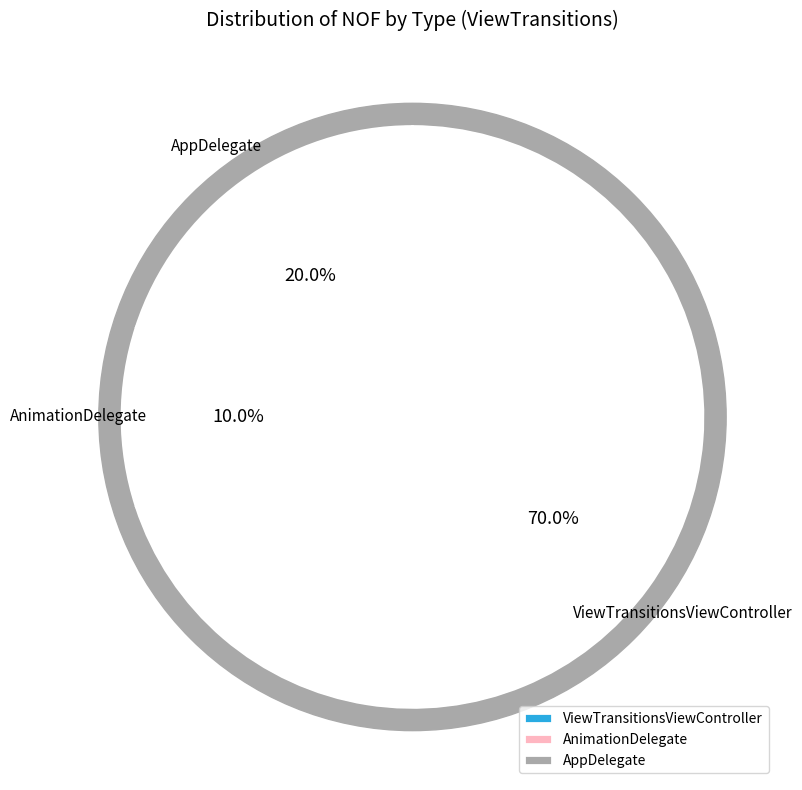

What percentage is the ViewTransitionsViewController slice, to the nearest percent?

70%